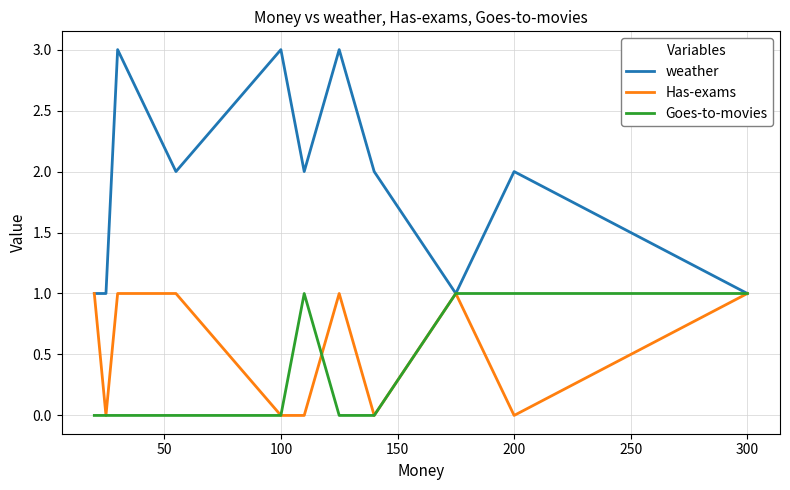

Which series has the largest range (max minus min)?

weather